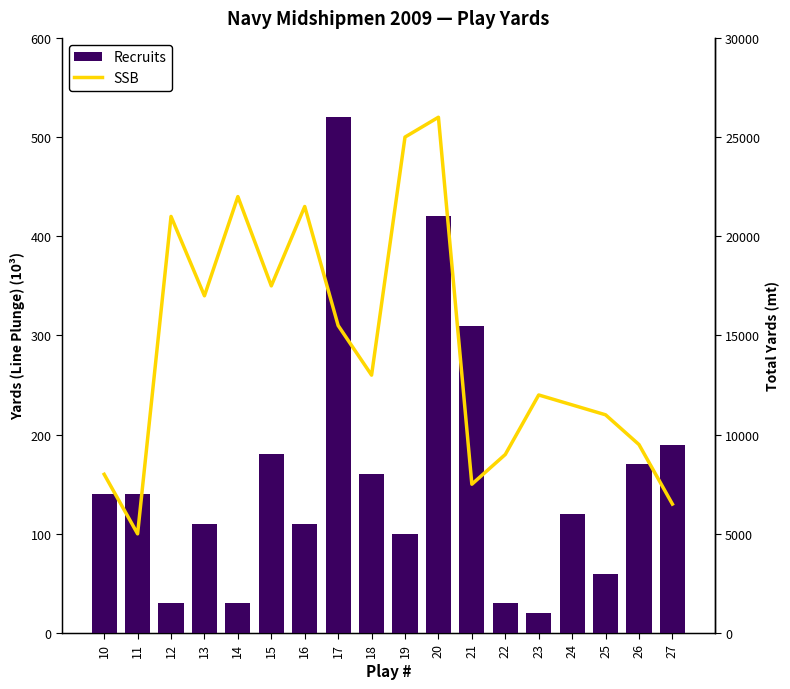

Are the bars grouped side by side (vs. stacked)?

Yes